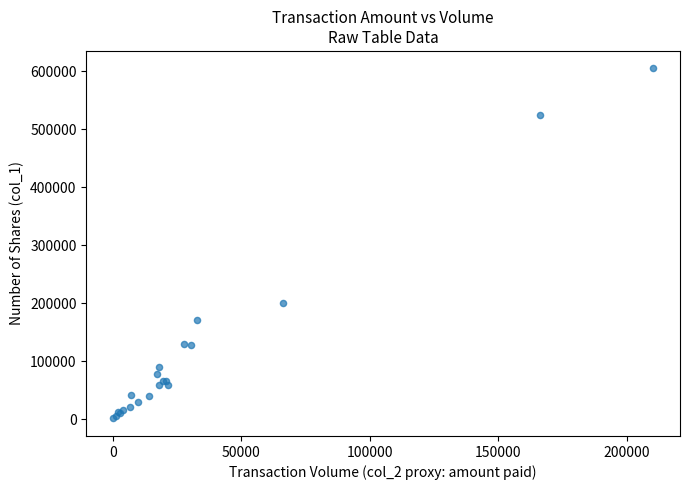

What Y value in the scatter plot is closest to 303000?

200000